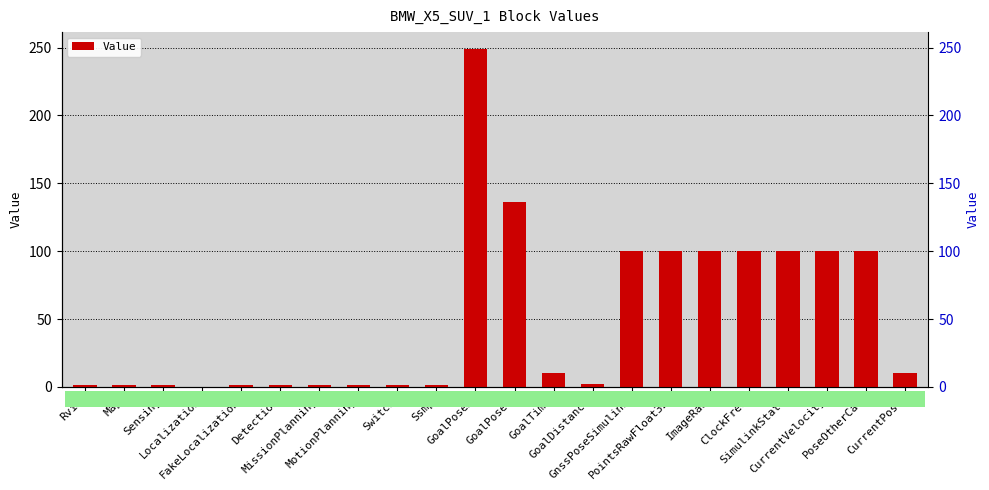

Rank the categories by value from lowest to highest.

Localization, Rviz, Map, Sensing, FakeLocalization, Detection, MissionPlanning, MotionPlanning, Switch, Ssmp, GoalDistance, GoalTime, CurrentPose, GnssPoseSimulink, PointsRawFloat32, ImageRaw, ClockFreq, SimulinkState, CurrentVelocity, PoseOtherCar, GoalPoseY, GoalPoseX